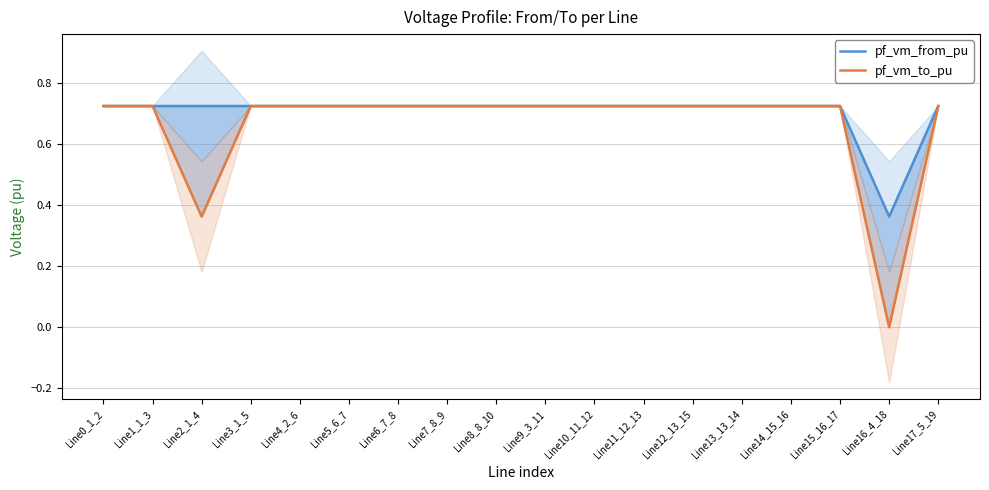

At which label does pf_vm_to_pu reach its minimum?

Line16_4_18